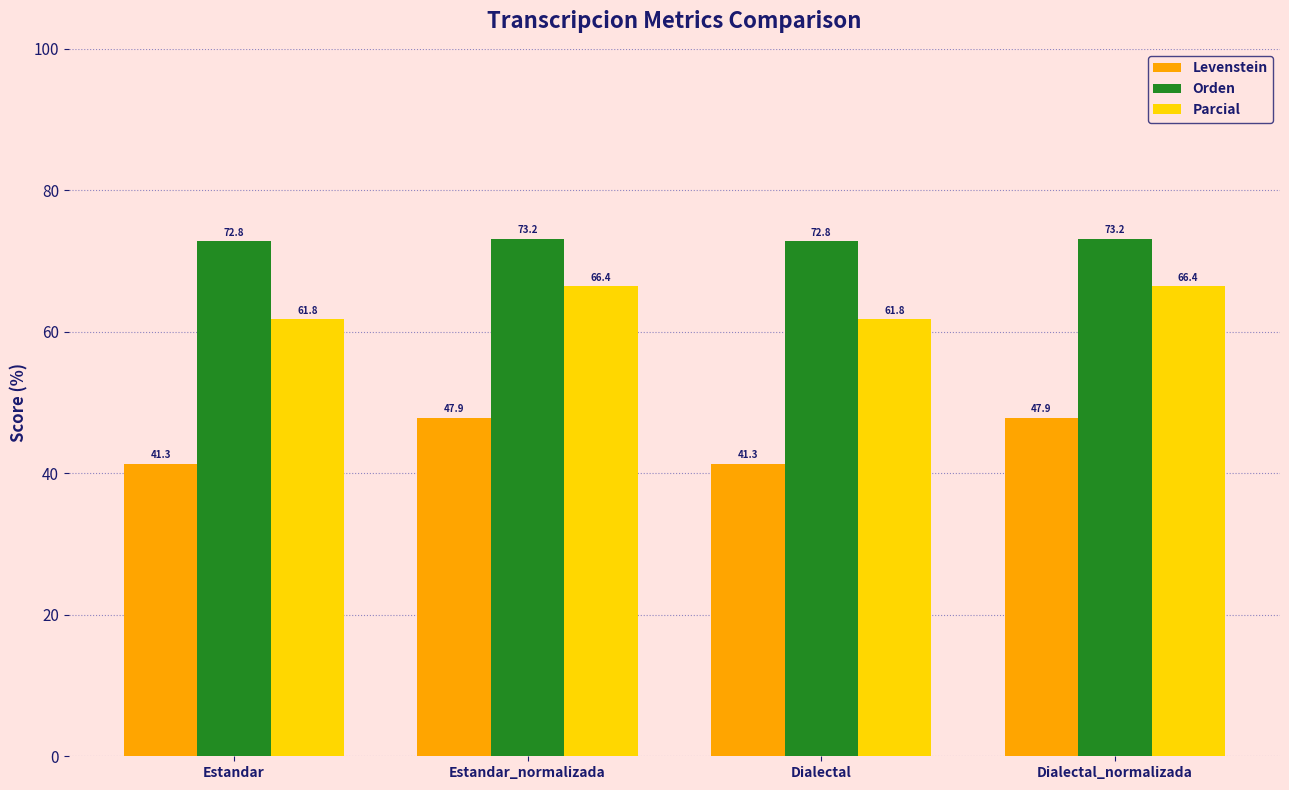

What is the value of the Orden bar at the 2nd from the left?

73.2